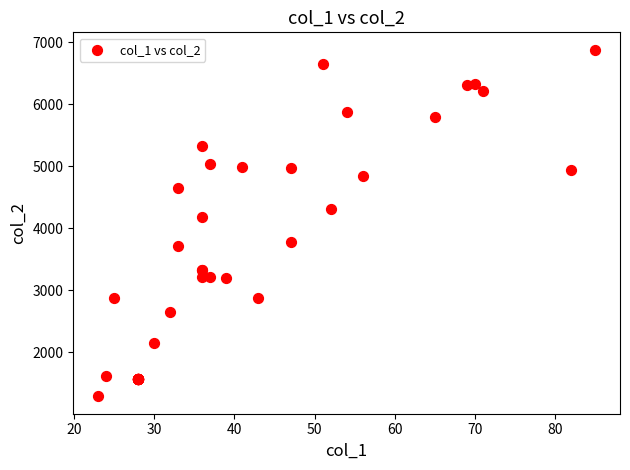

What Y value in the scatter plot is closest to 4085?

4188